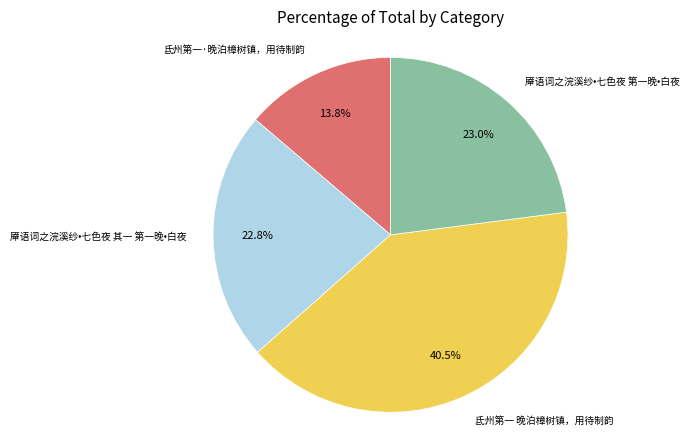

To the nearest percent, what is the difference between the largest and smallest slice percentages?

27%